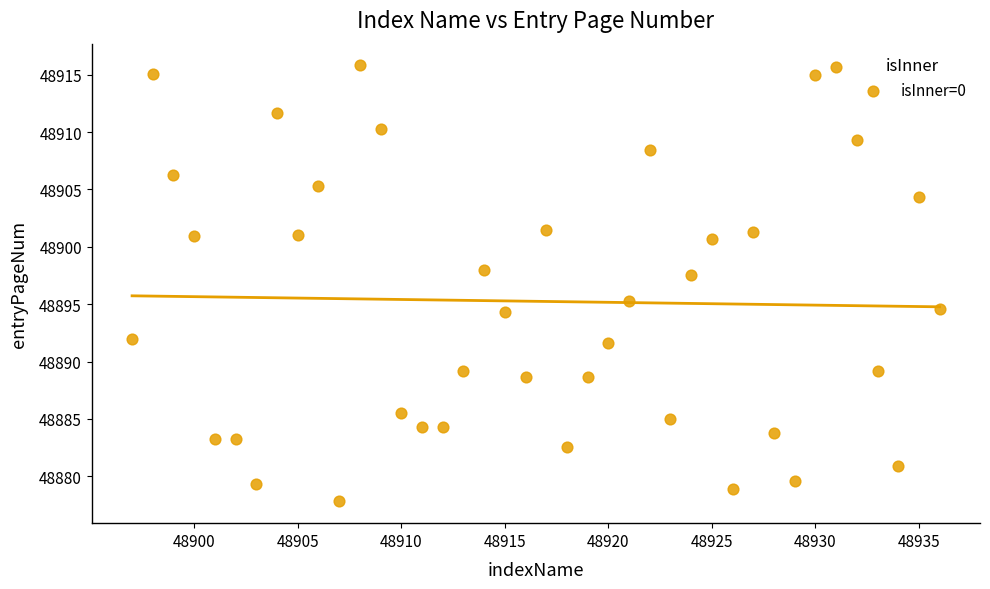

What Y value in the scatter plot is closest to 48896?

48895.2